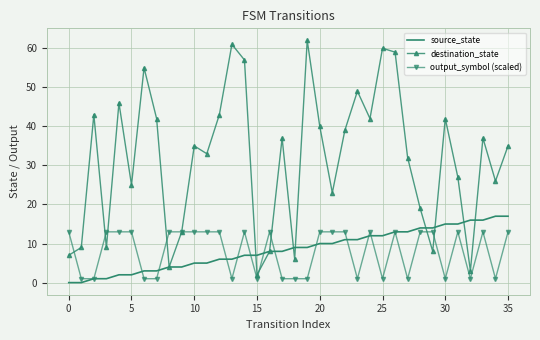

How many interior local peaks does the destination_state series have?

11